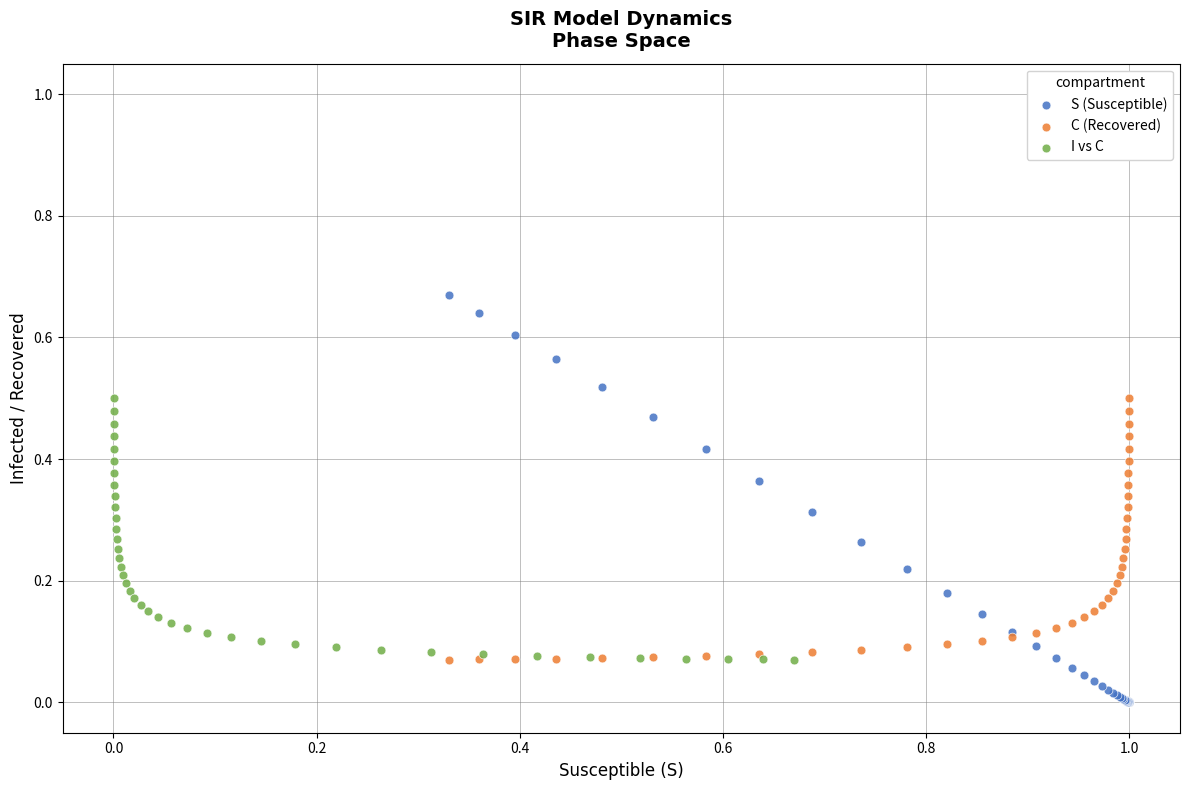

Which series contains the lowest Y value?

S (Susceptible)